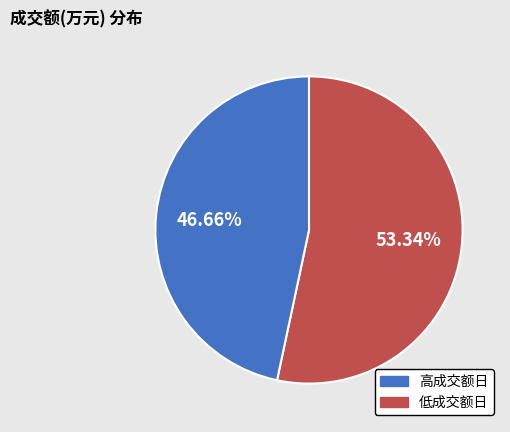

Is there a majority slice in this chart?

Yes